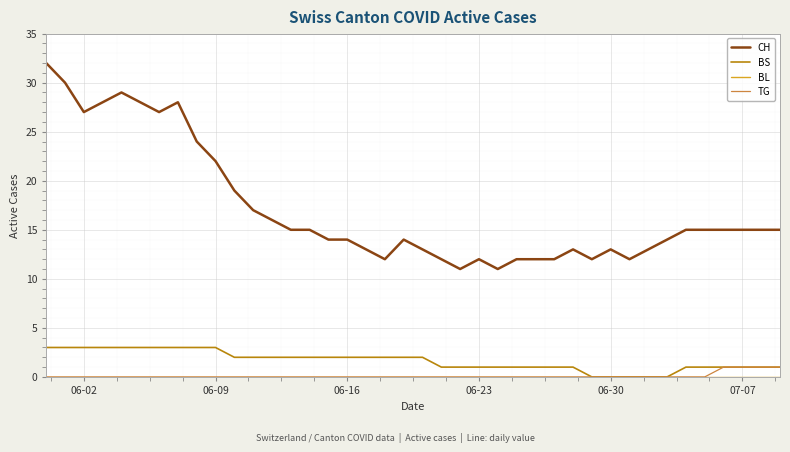

True or false: TG and CH intersect in this chart.

False